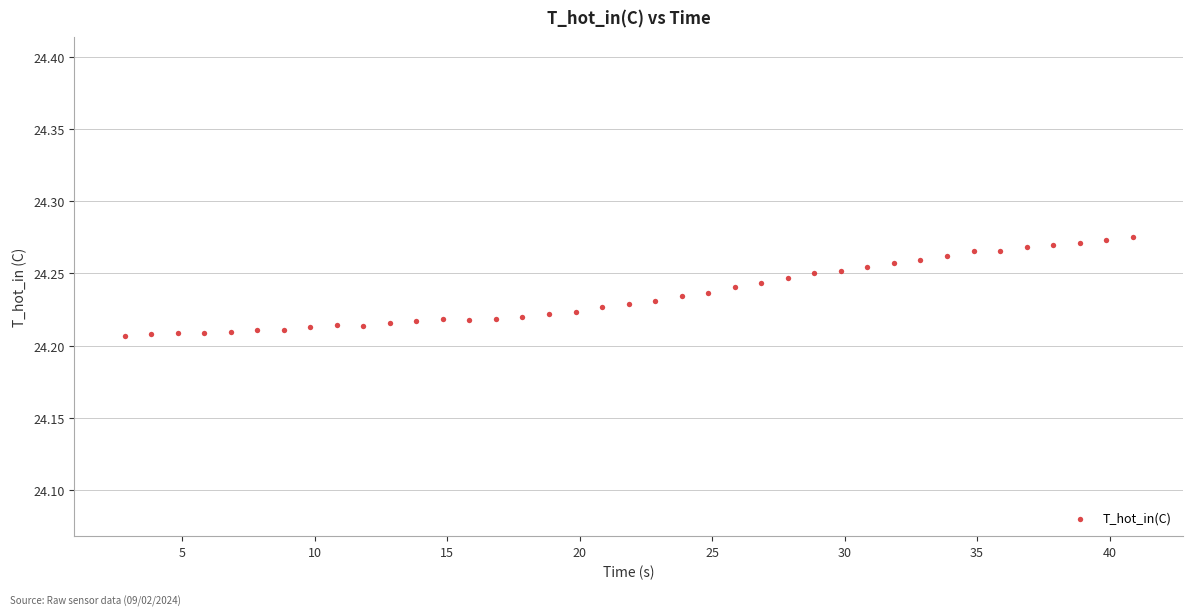

What is the range of X values (max minus min)?

38.0